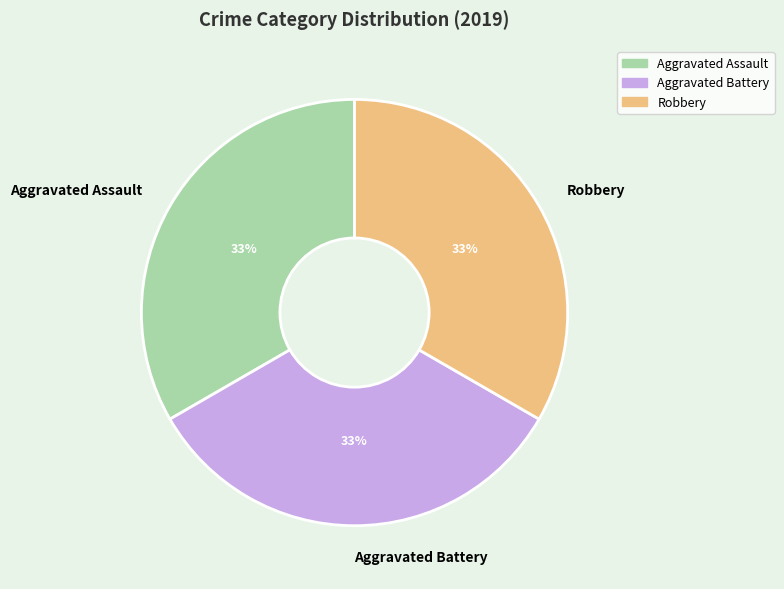

Does Aggravated Assault account for over 50% of the chart?

No